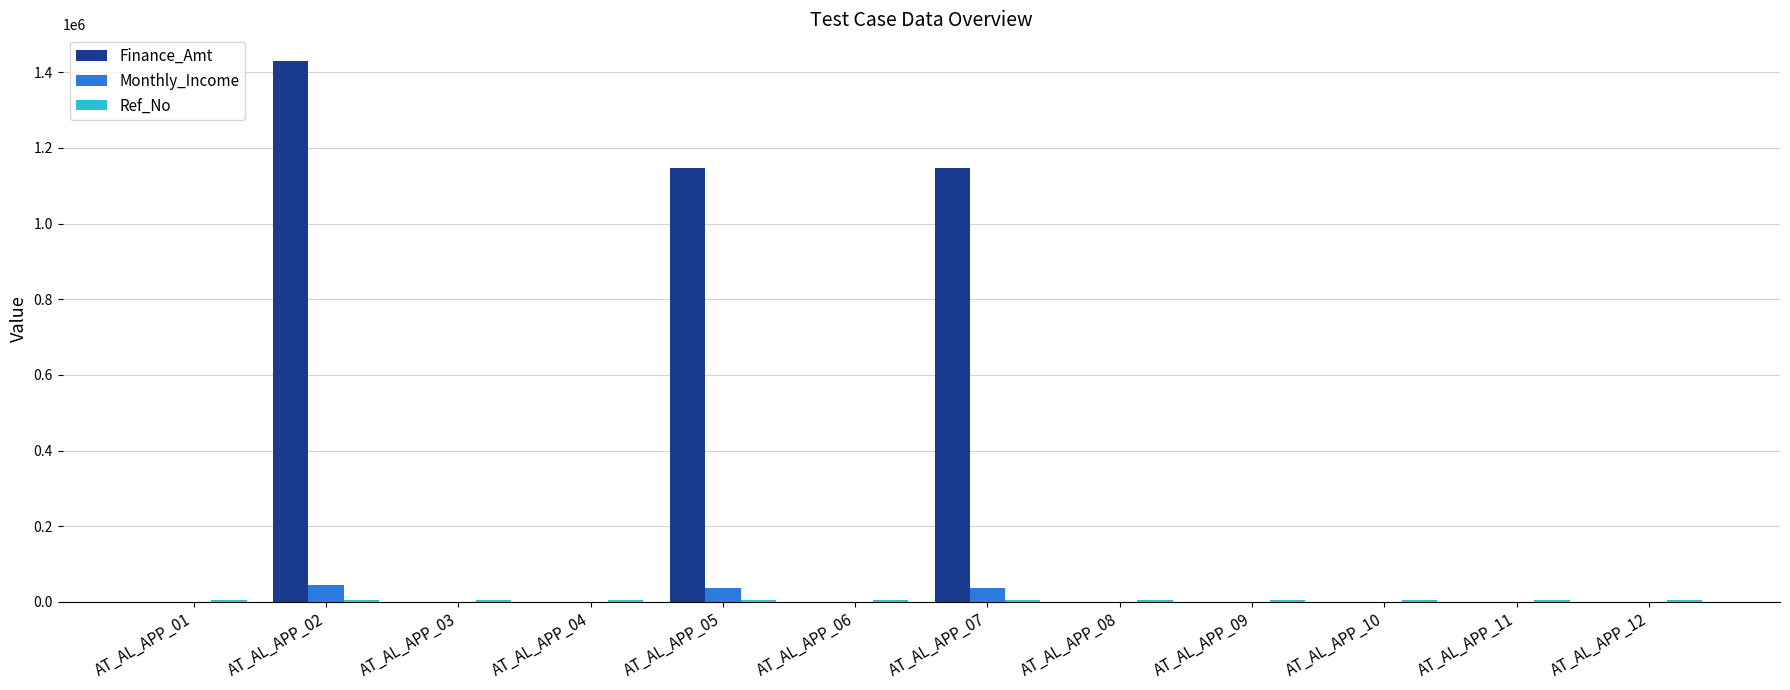

Which category has the highest value across all series?

AT_AL_APP_02